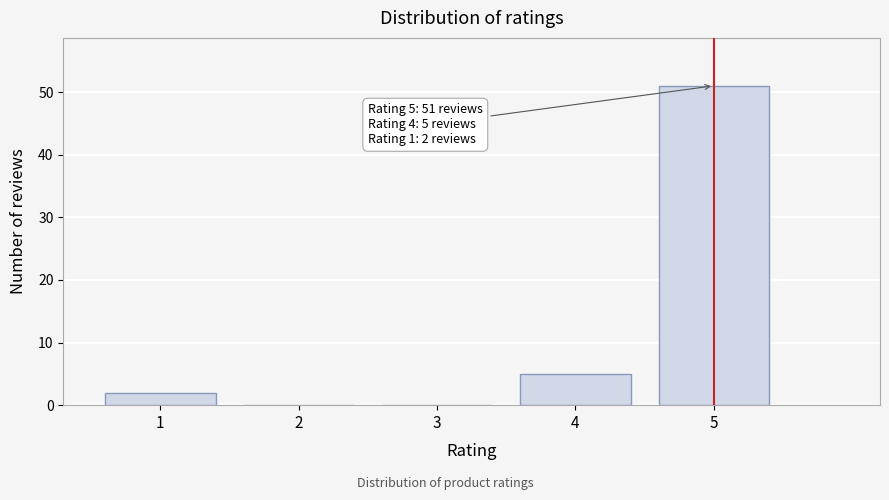

Reading right to left, what are all the values shown in this chart?

5=51	4=5	3=0	2=0	1=2